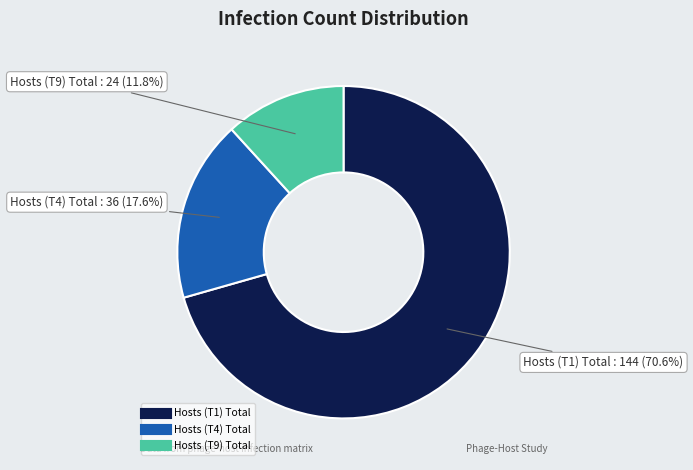

Does any single category account for the majority?

Yes